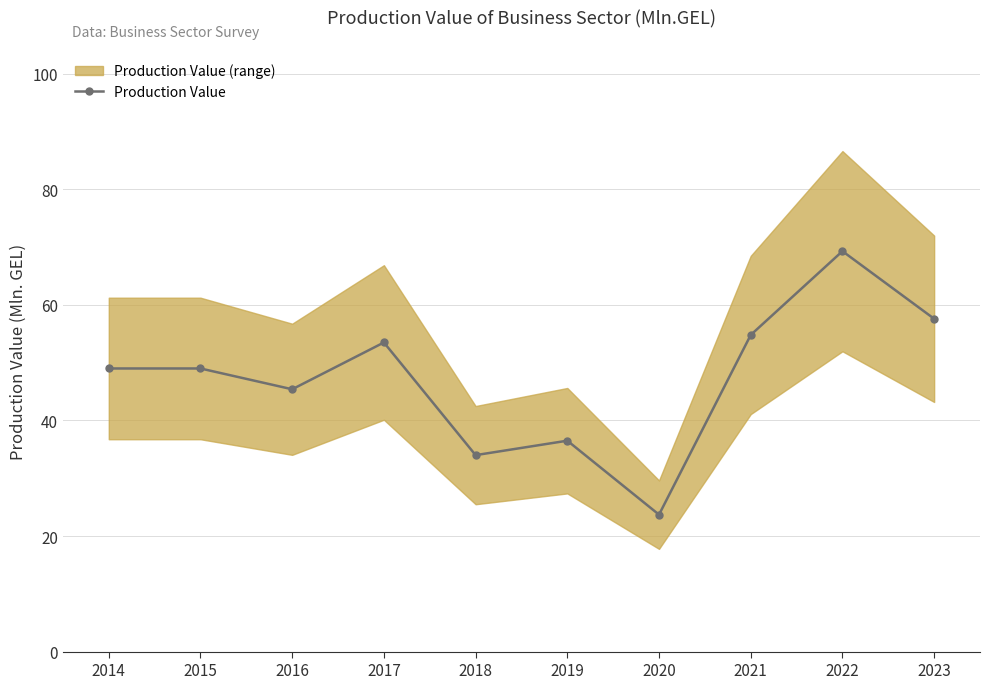

Where does the data first go above 49?

2017